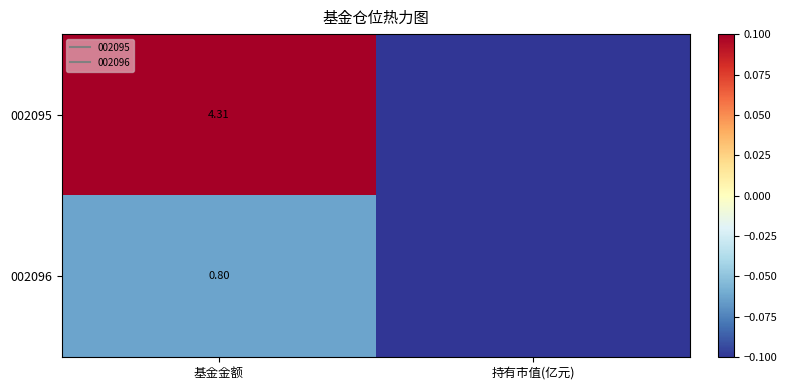

Which series has the widest spread of values?

002095